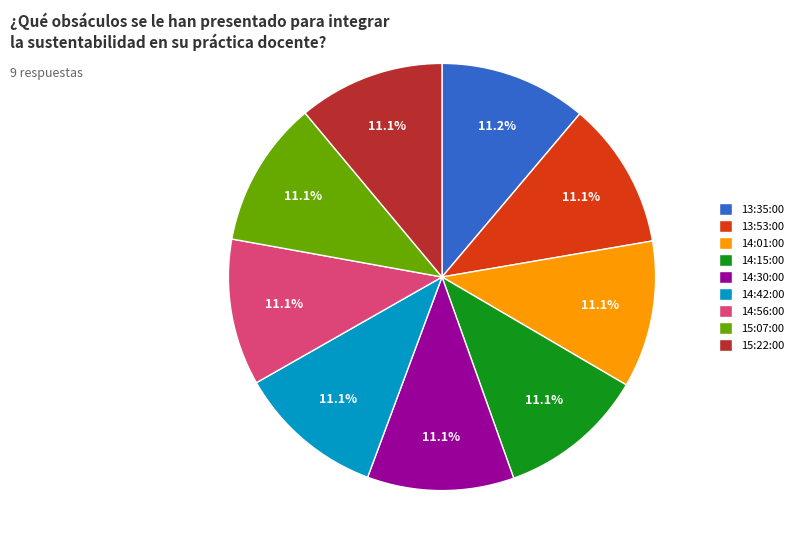

Count the number of slices in the pie.

9